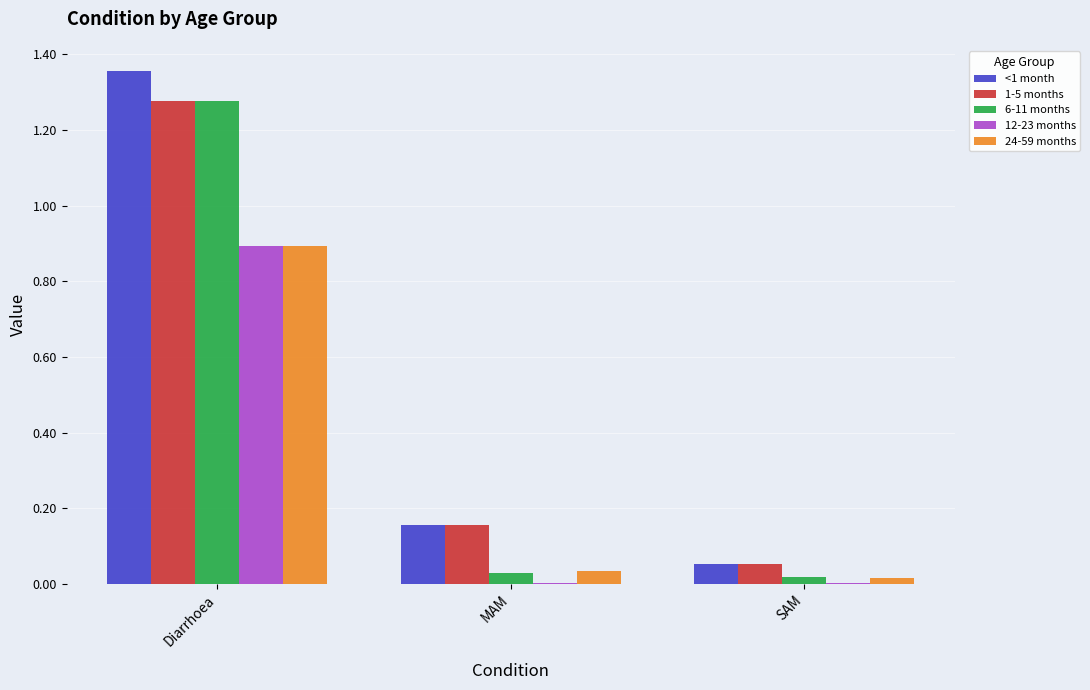

The 1-5 months series shows 0.6 at Diarrhoea. True or false?

False